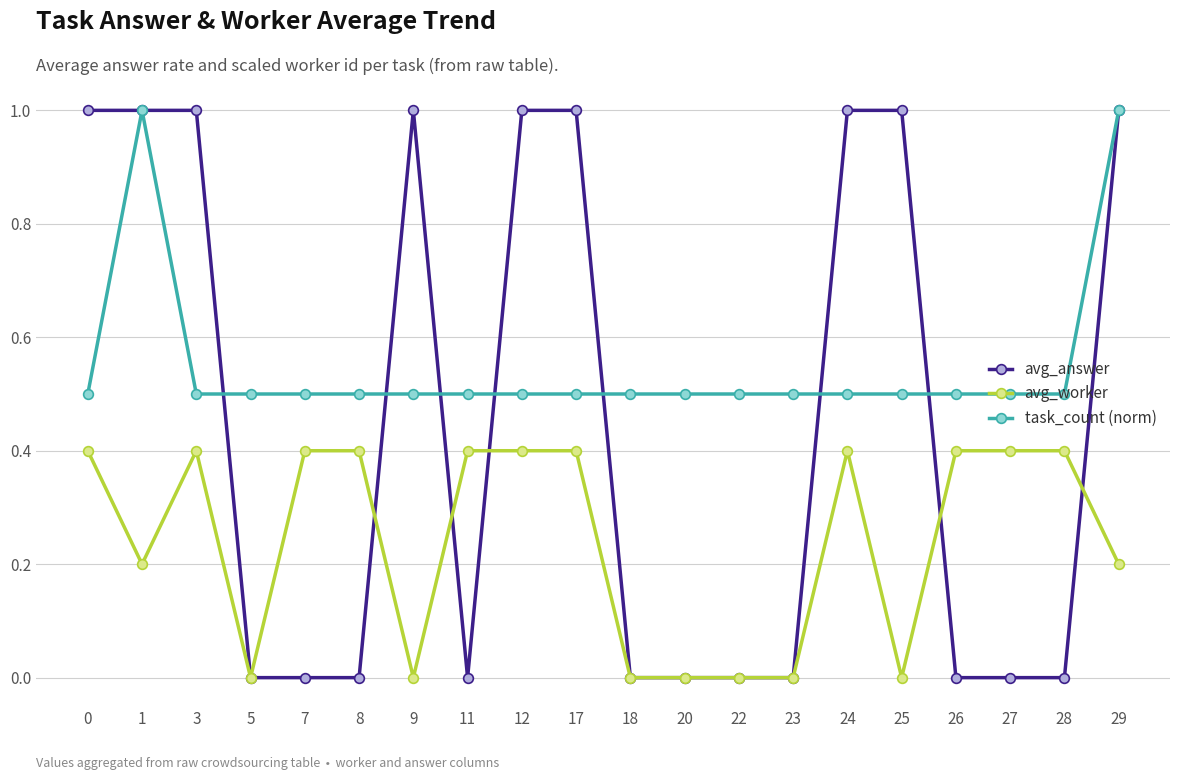

What is the total value across all series at 29?

2.2